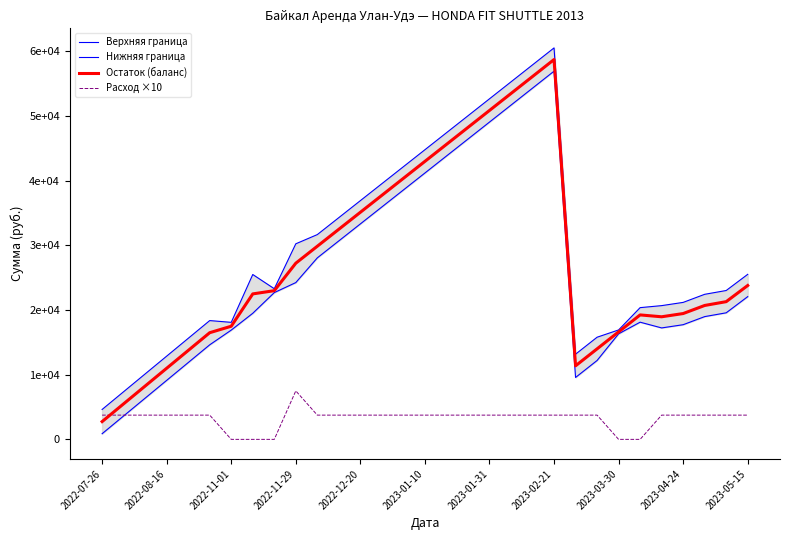

Is the value of Нижняя граница at 2023-04-24 greater than the value of Расход ×10 at 20?

Yes